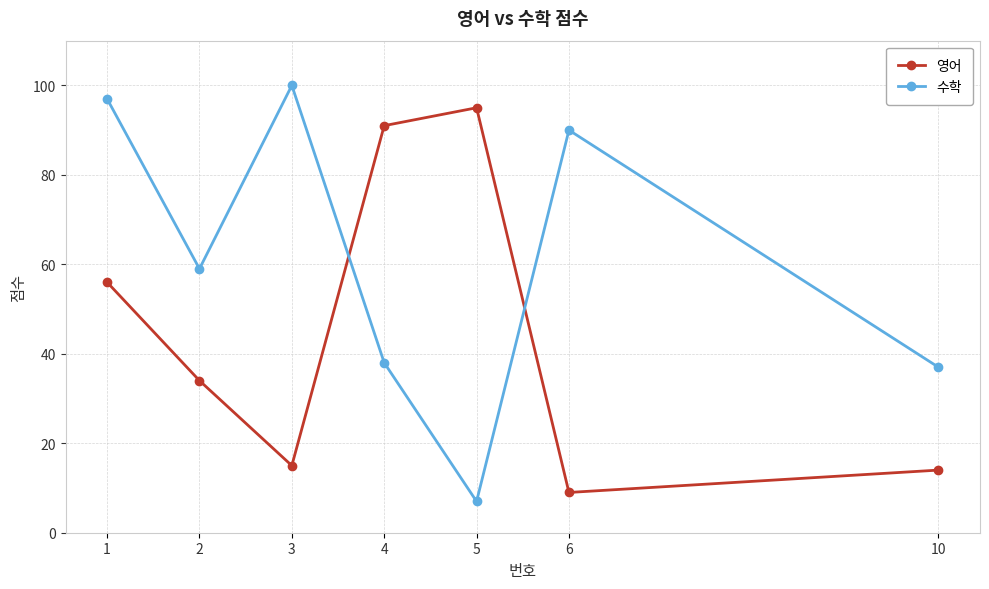

Reading left to right, transcribe all the data shown in this chart.

영어: 56	34	15	91	95	9	14
수학: 97	59	100	38	7	90	37